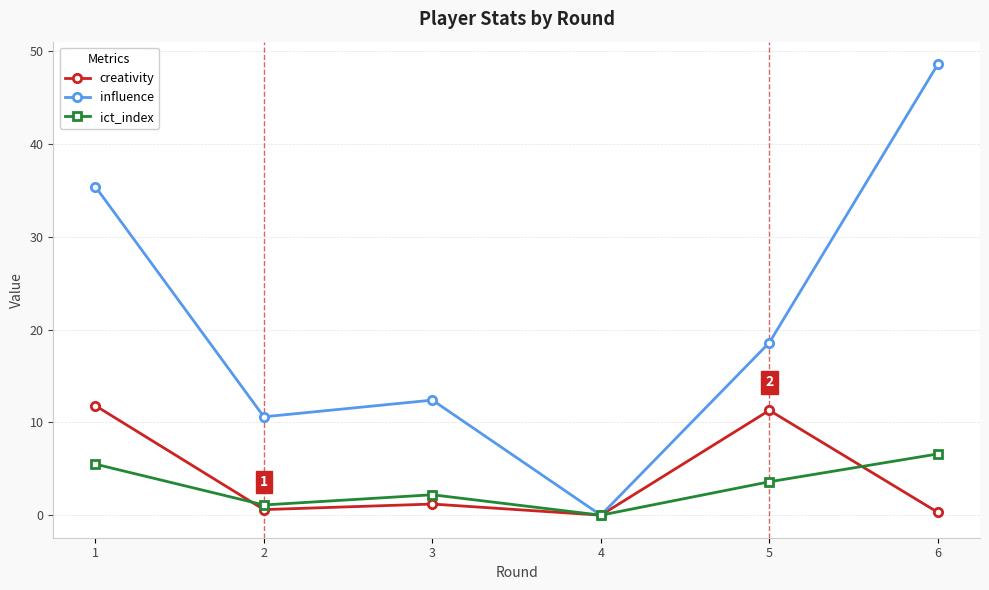

Where is influence nearest to the value 24?

5